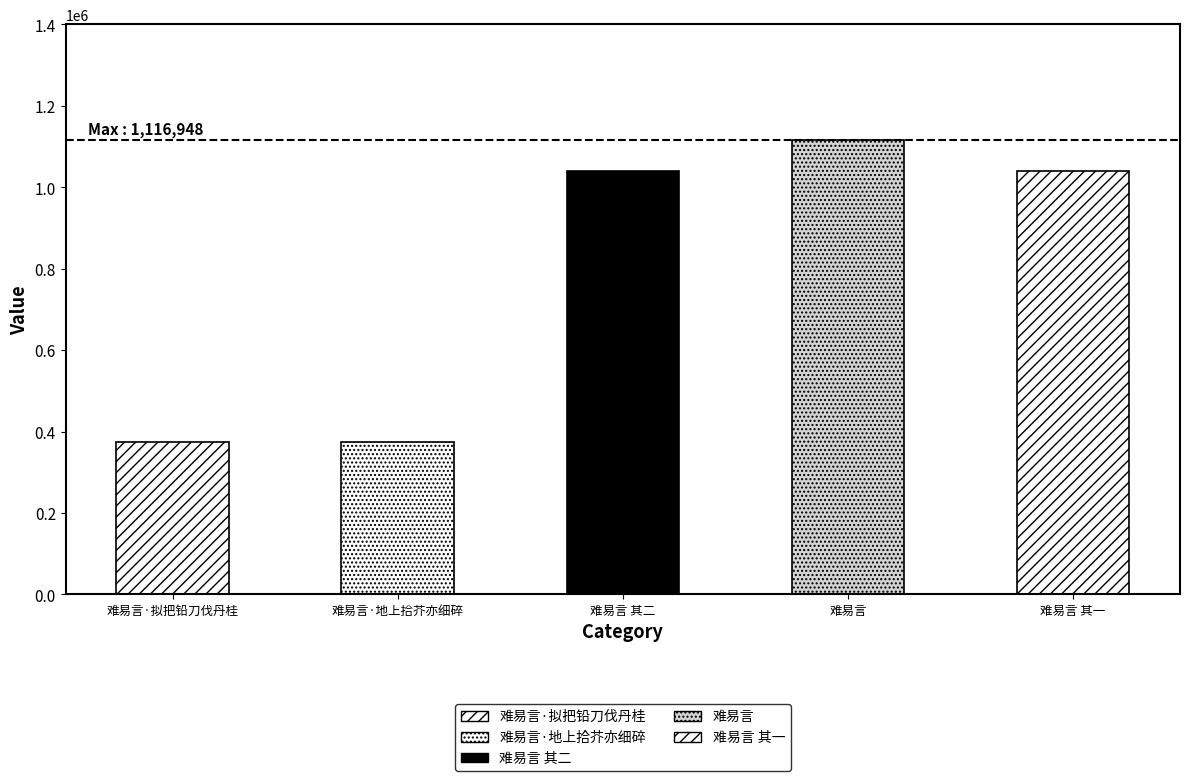

At which category does the chart reach its peak across all series?

难易言